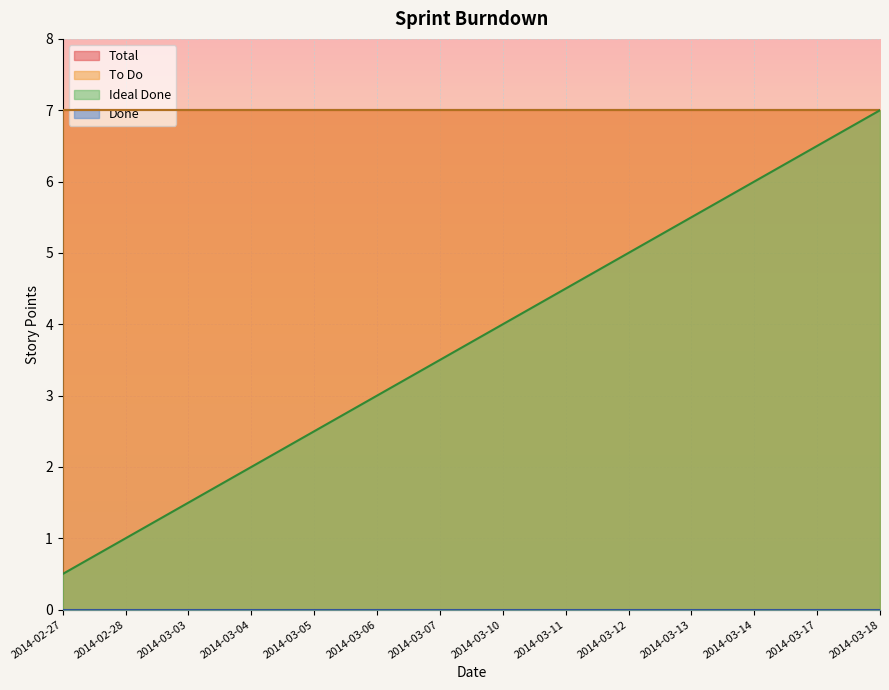

What is the label of the 1st point from the left?

2014-02-27